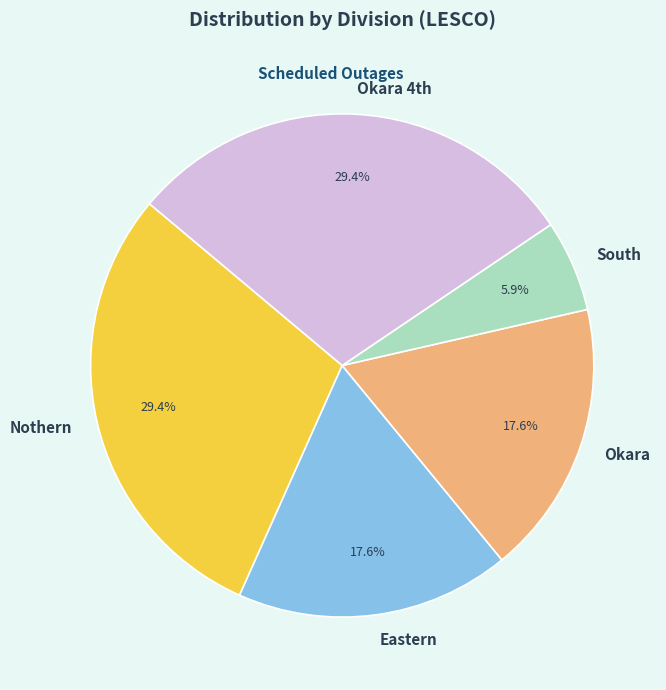

How many segments does this pie chart have?

5